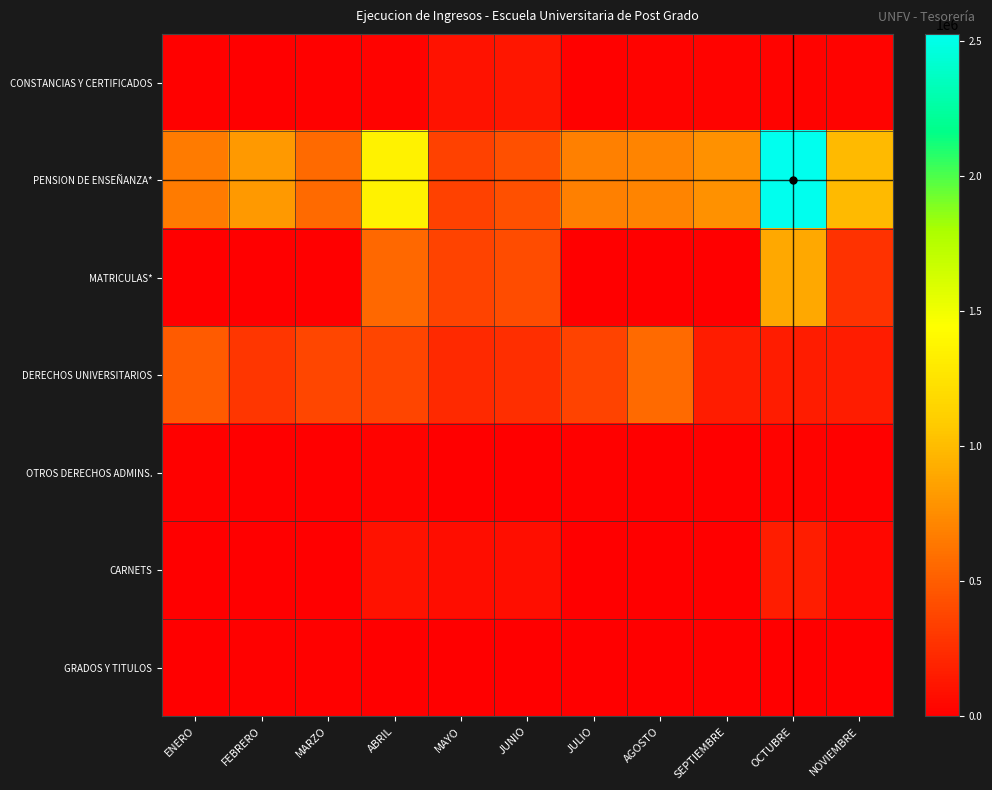

Between MARZO and FEBRERO, which is larger?

MARZO